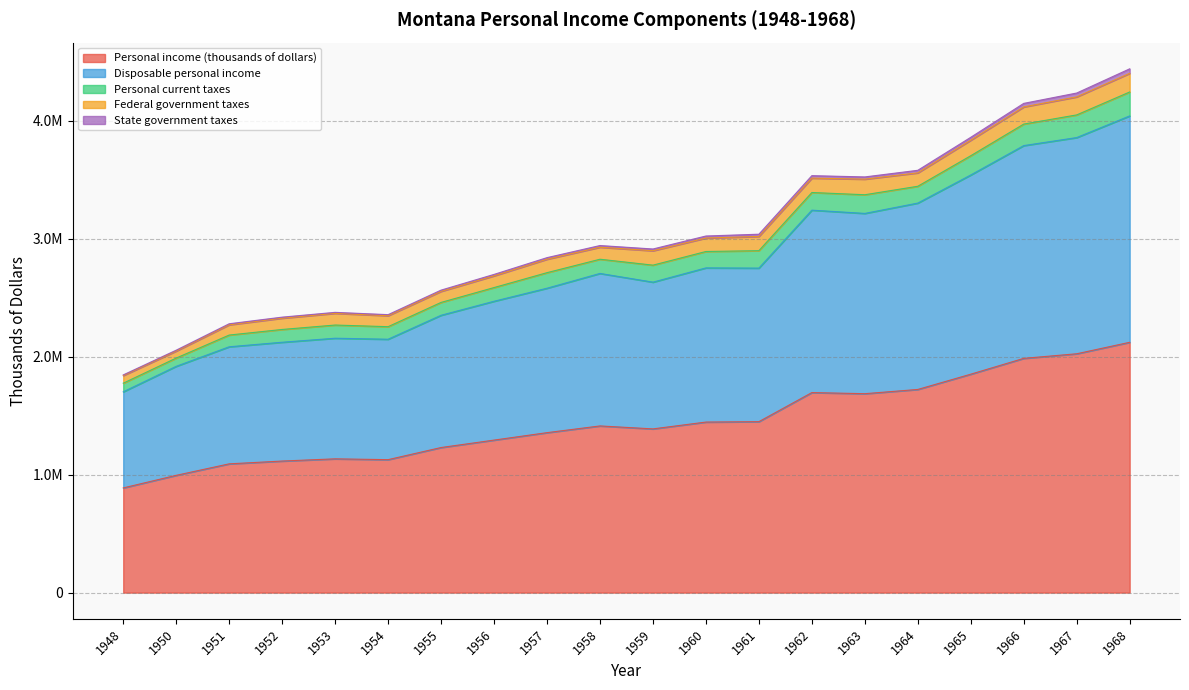

Which label corresponds to the smallest value in the chart?

1948